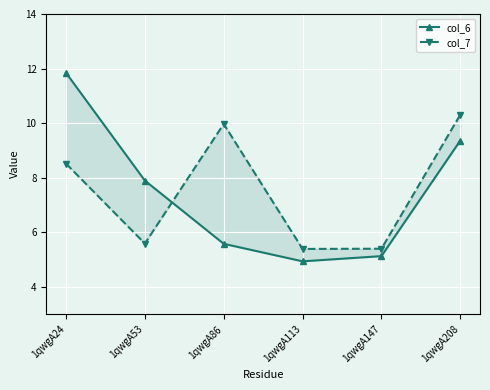

At which label is col_6 closest to 8?

1qwgA53